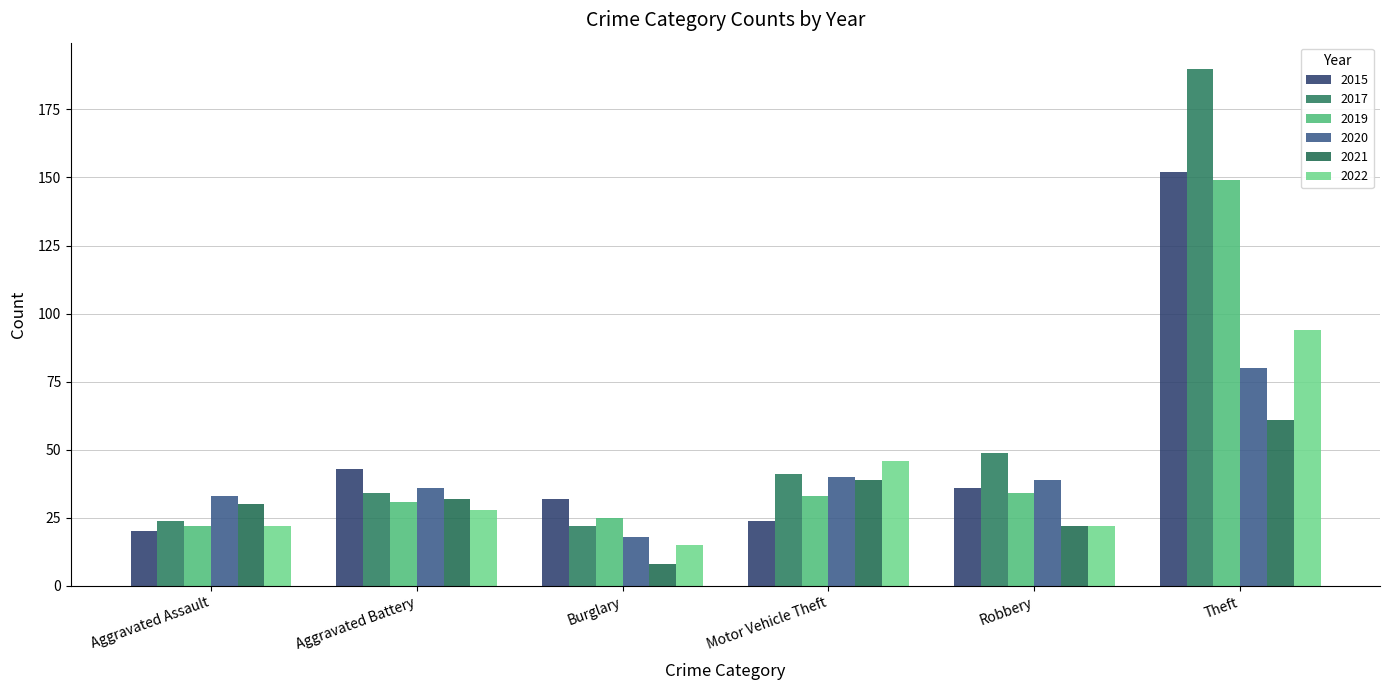

Between Motor Vehicle Theft and Theft, which series saw the biggest shift?

2017